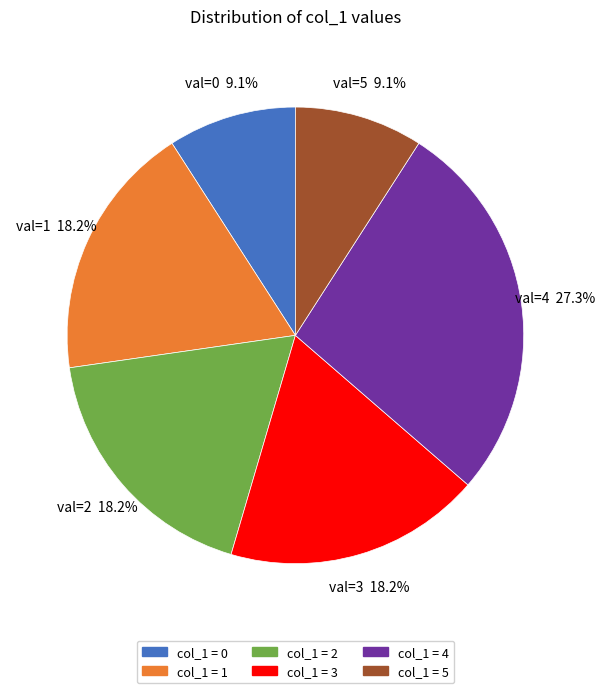

How many segments does this pie chart have?

6